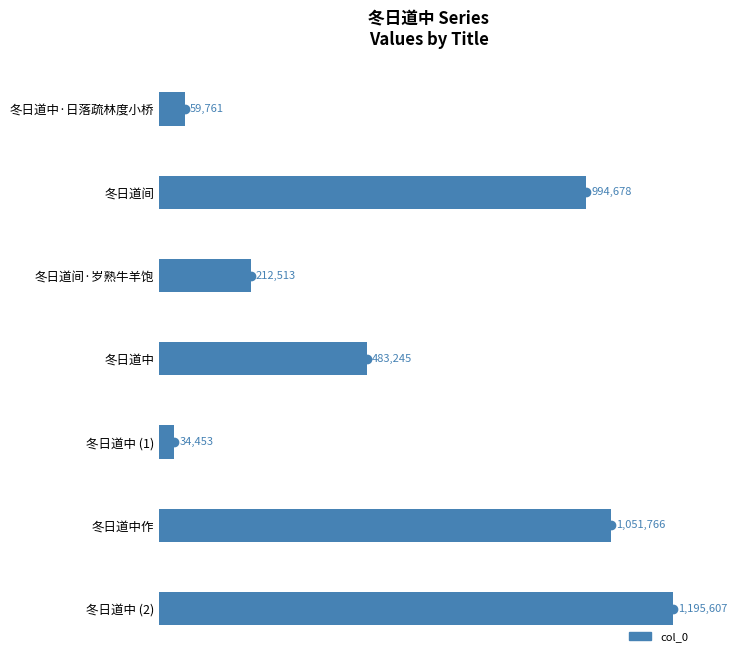

How many bars are there in total?

7